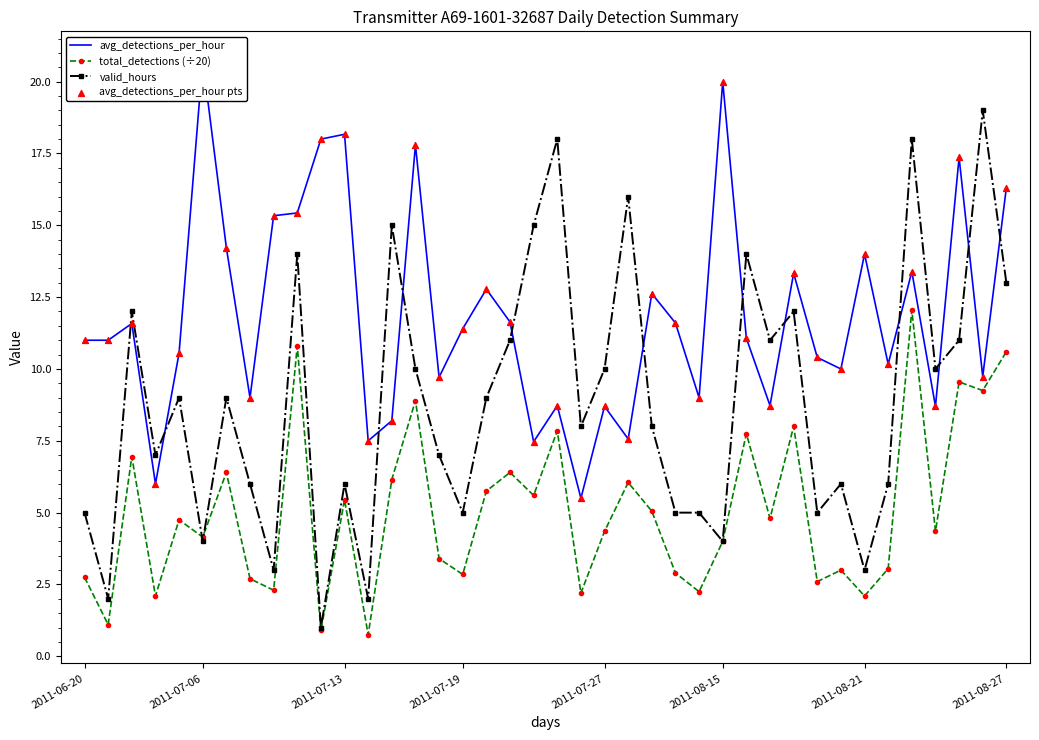

Which series contains the highest Y value?

avg_detections_per_hour